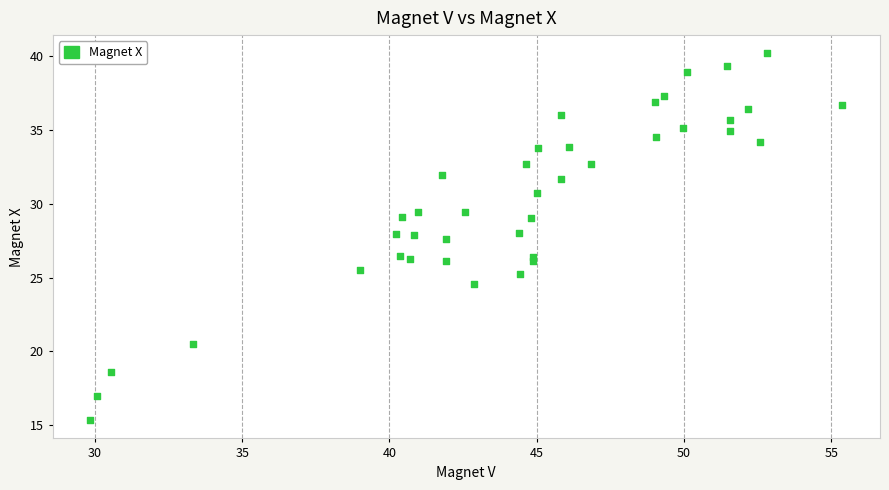

What is the range of Y values (max minus min)?

24.9